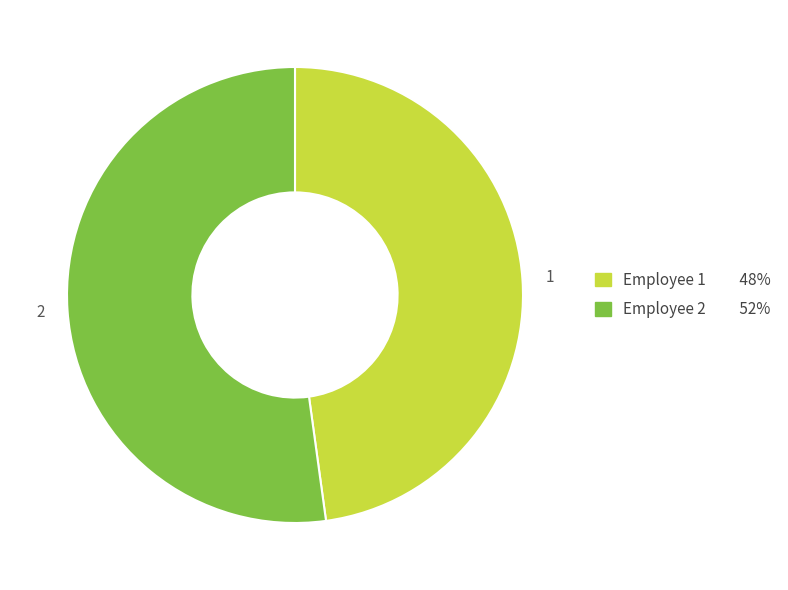

Rank the categories by value from lowest to highest.

Employee 1 48%, Employee 2 52%